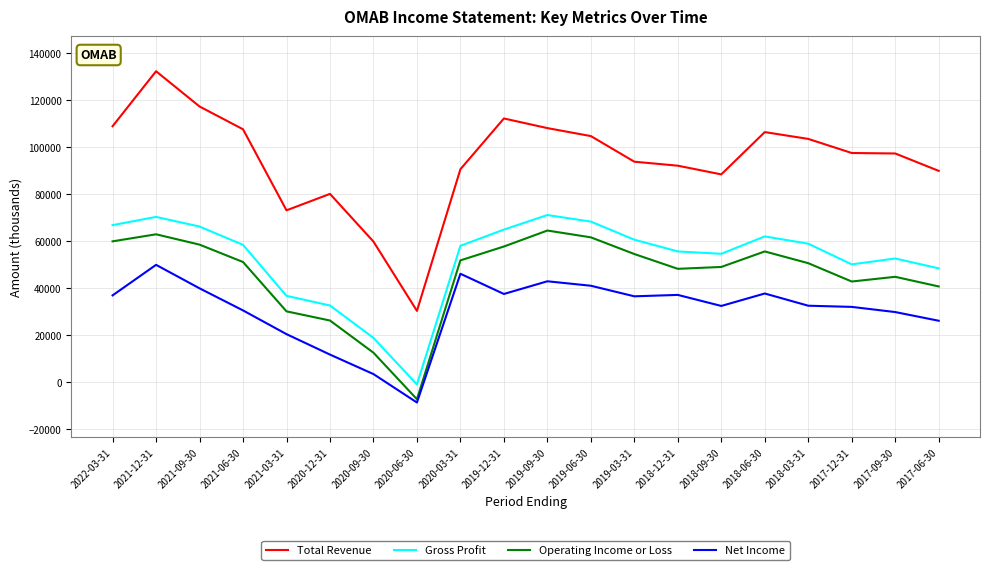

Which series changed the most between 2019-12-31 and 2018-12-31?

Total Revenue